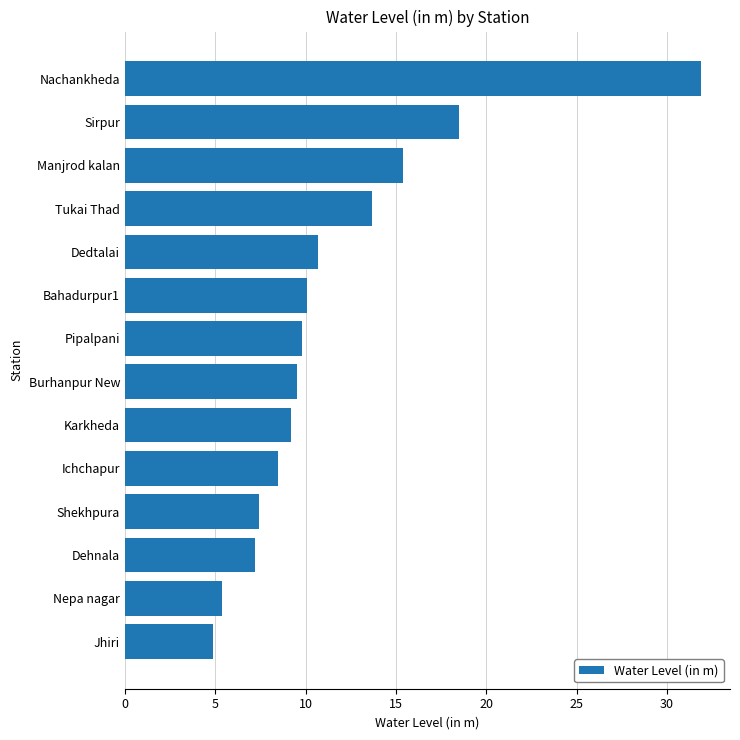

How many distinct data groups are displayed?

1